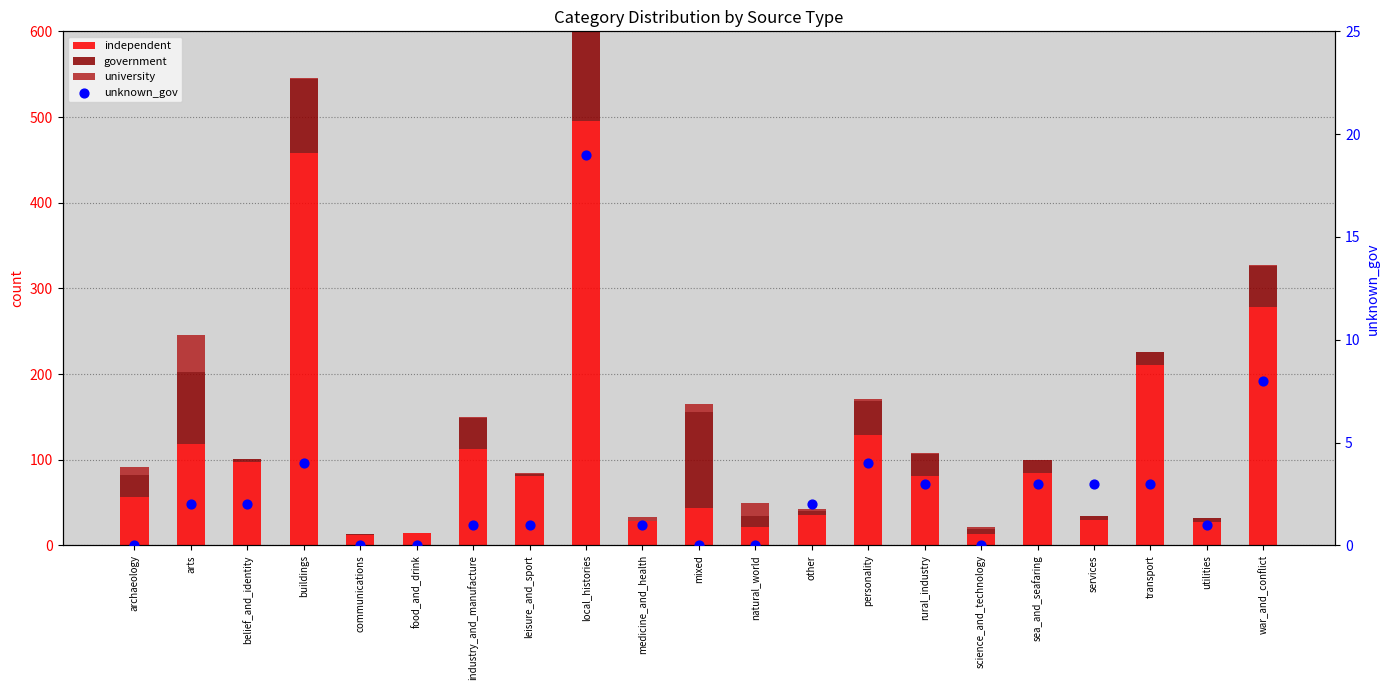

Which series contains the lowest Y value?

university